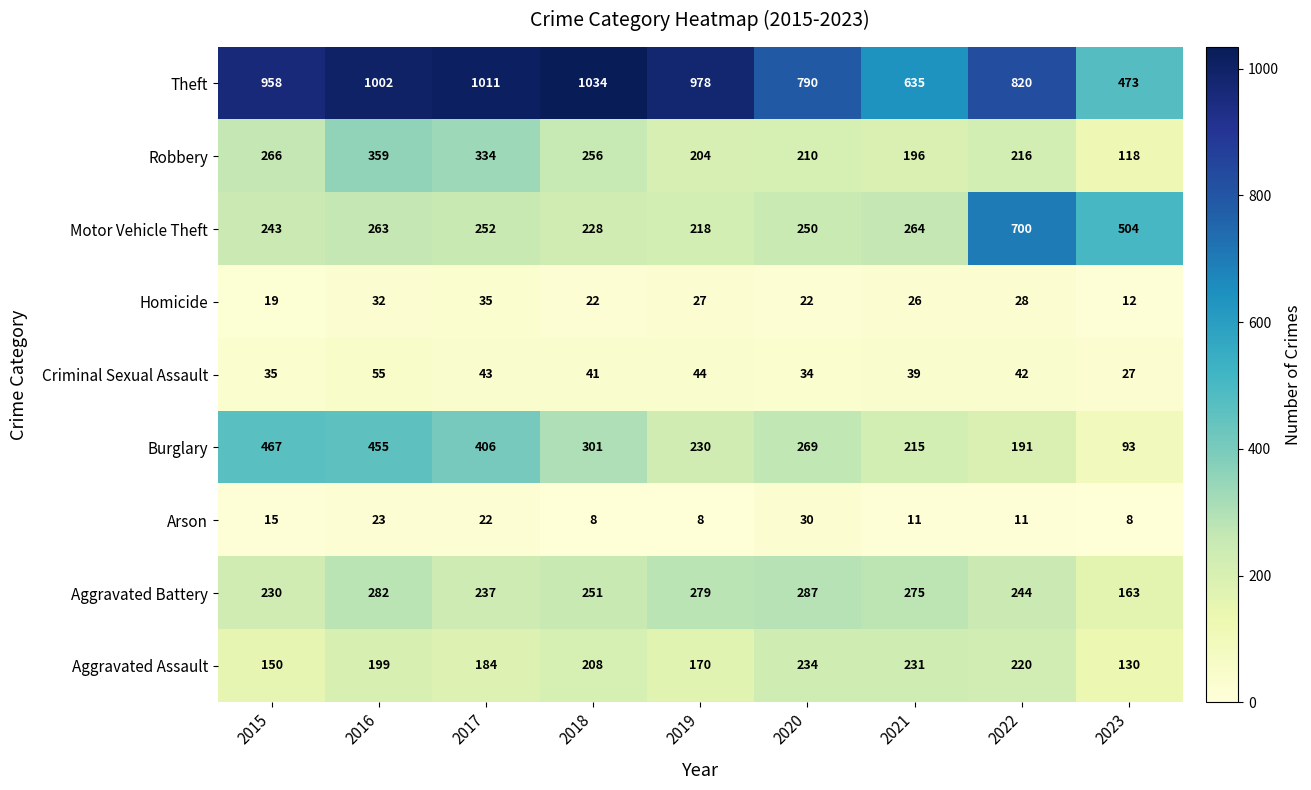

The Burglary series shows 93 at 2023. True or false?

True